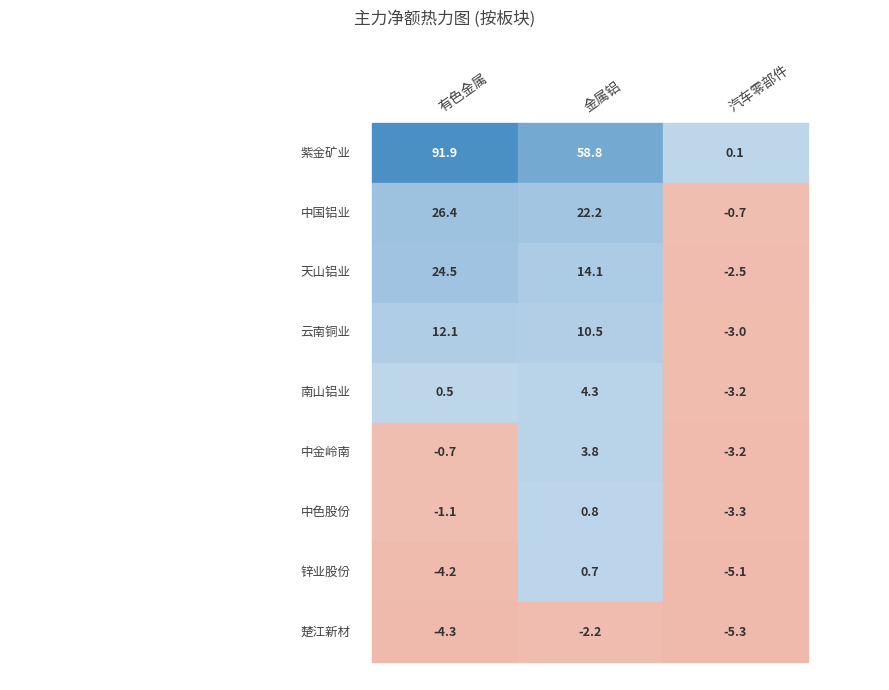

Is it true that 汽车零部件 equals -1260278 at 中金岭南?

False